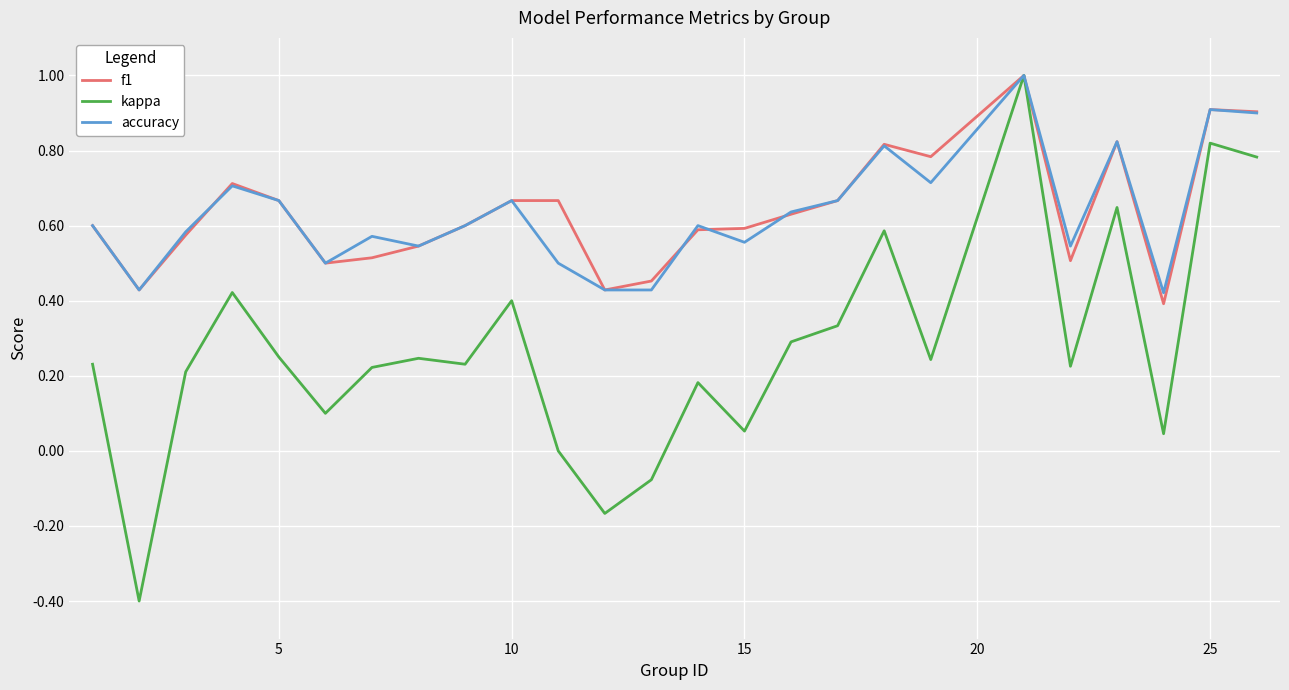

At how many categories does at least one series exceed 0?

25